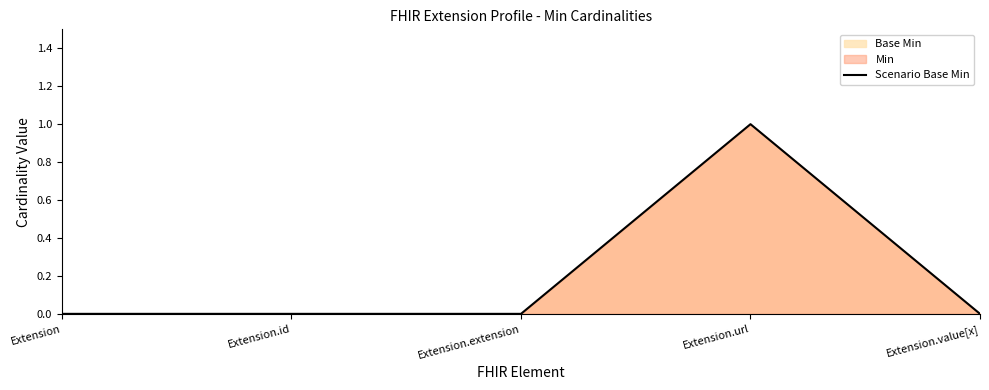

True or false: there are more than 0 points higher than both neighbors.

True